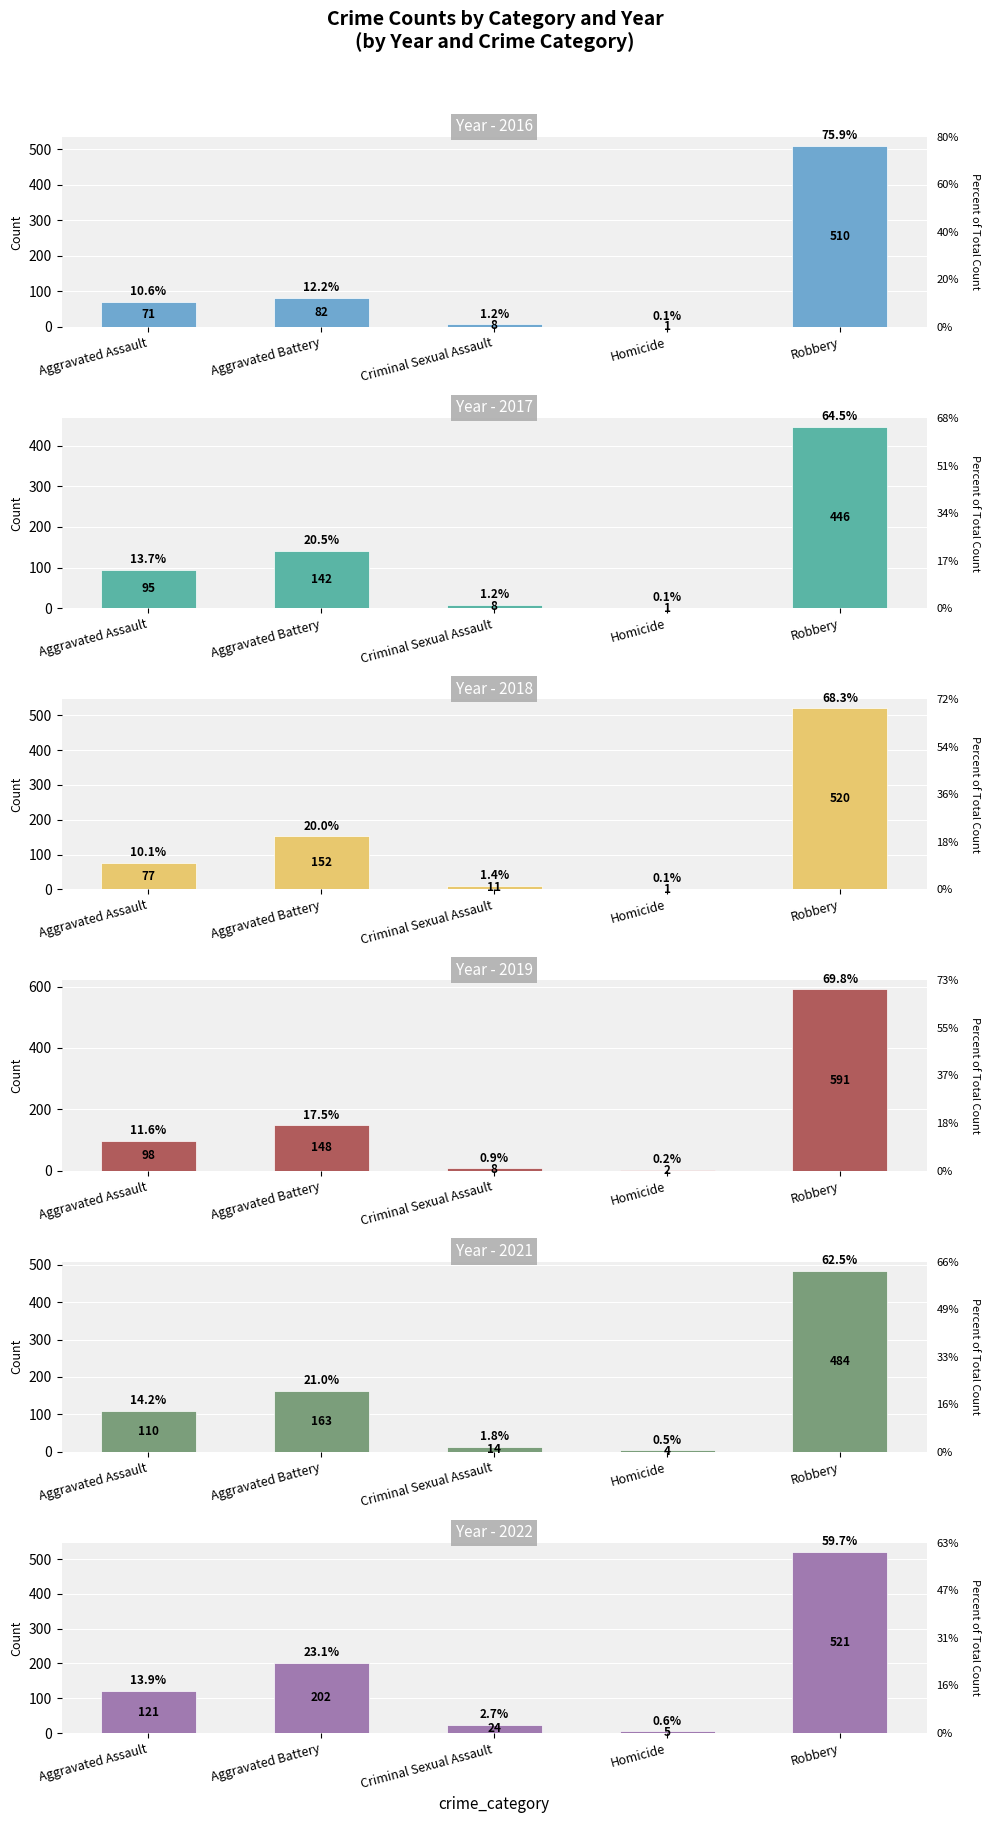

What position from the left is Robbery?

5